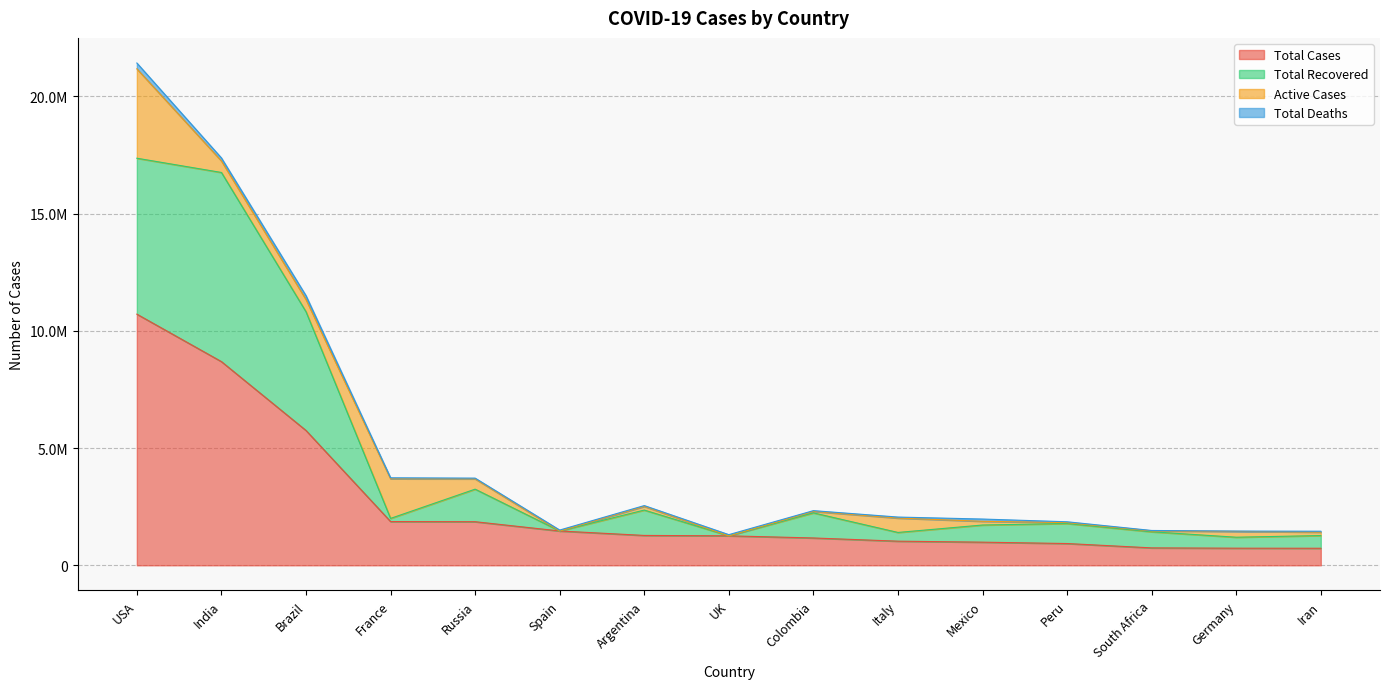

Does the chart display data point markers on the line(s)?

No